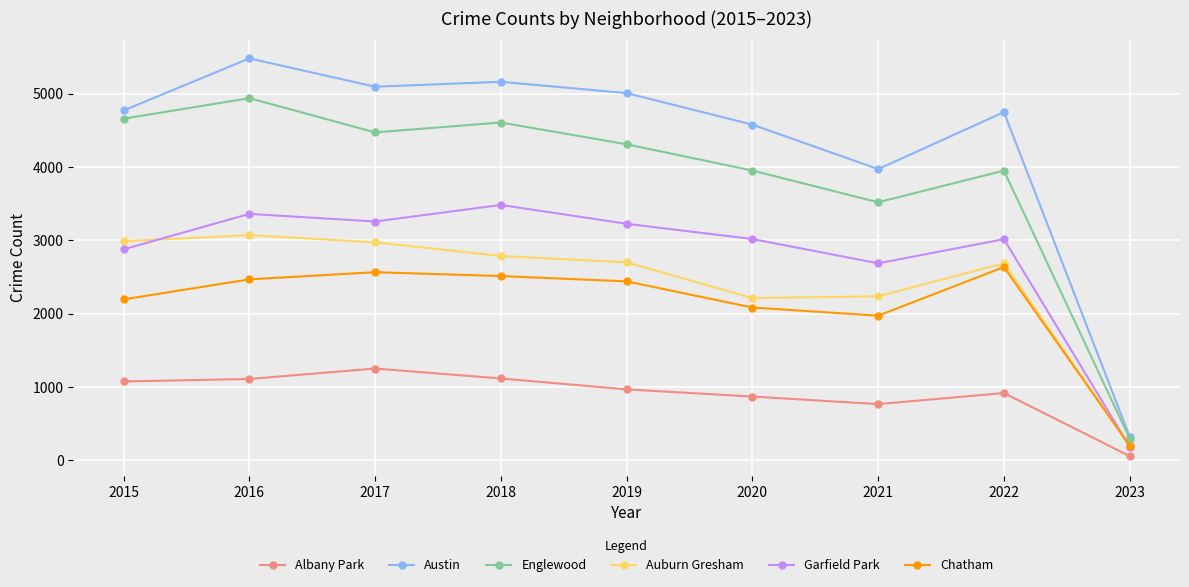

What is the value of the Chatham point at the 4th from the left?

2513